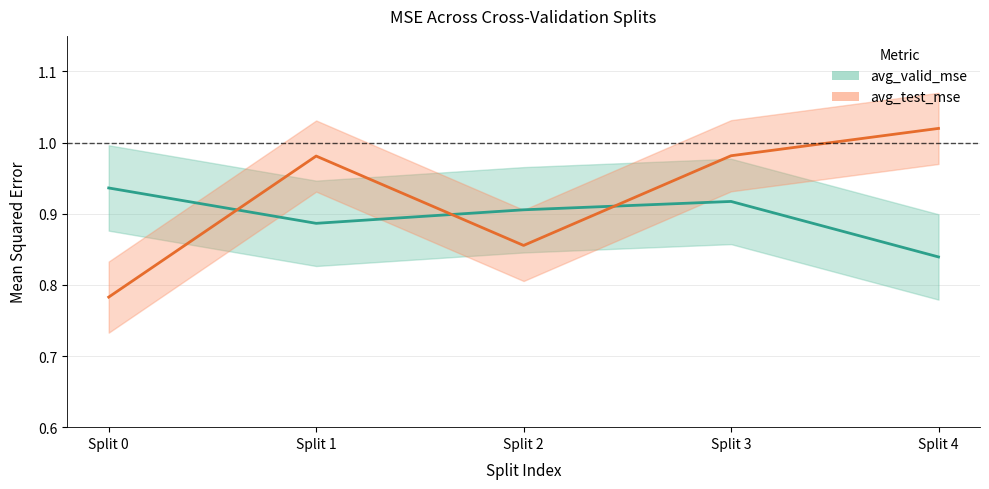

Which has a higher value, Split 1 or Split 0?

Split 0